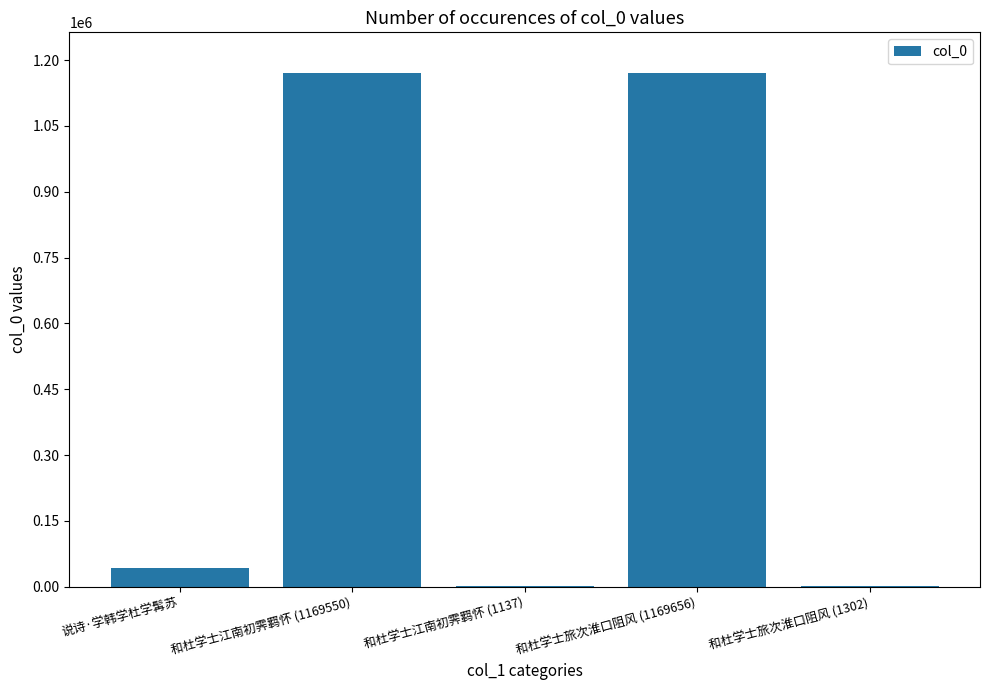

What is the change in value from 说诗·学韩学杜学髯苏 to 和杜学士江南初霁羁怀 (1169550)?

+1125900